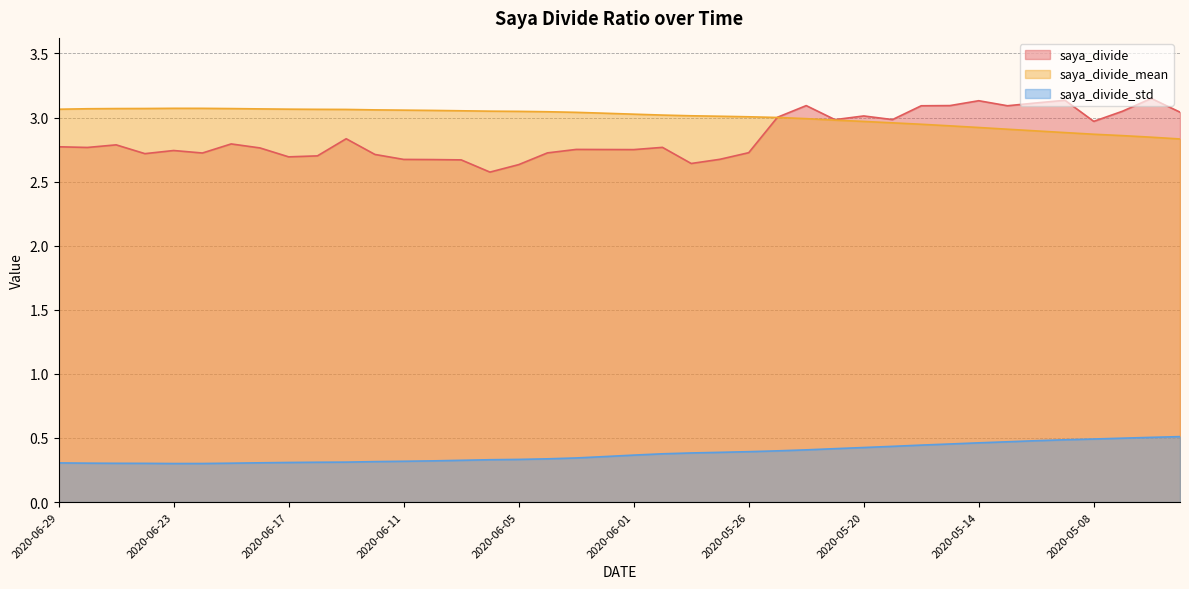

Between 2020-06-16 and 2020-05-27, which series saw the biggest shift?

saya_divide_std